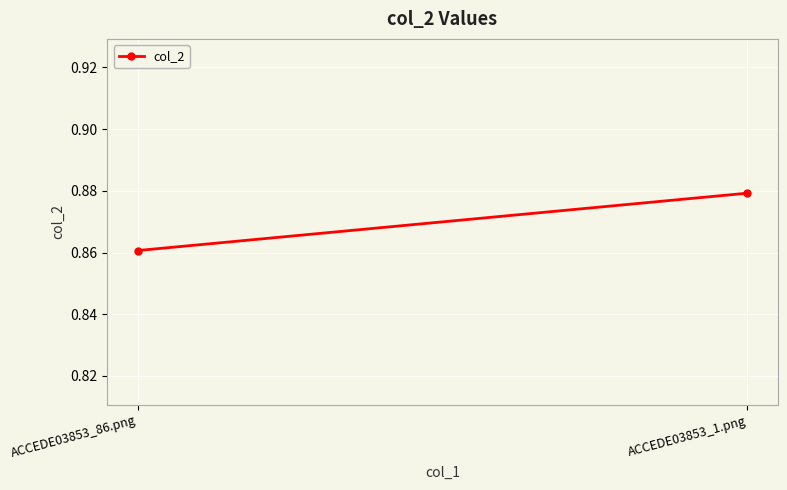

Rank the categories by value from lowest to highest.

ACCEDE03853_86.png, ACCEDE03853_1.png